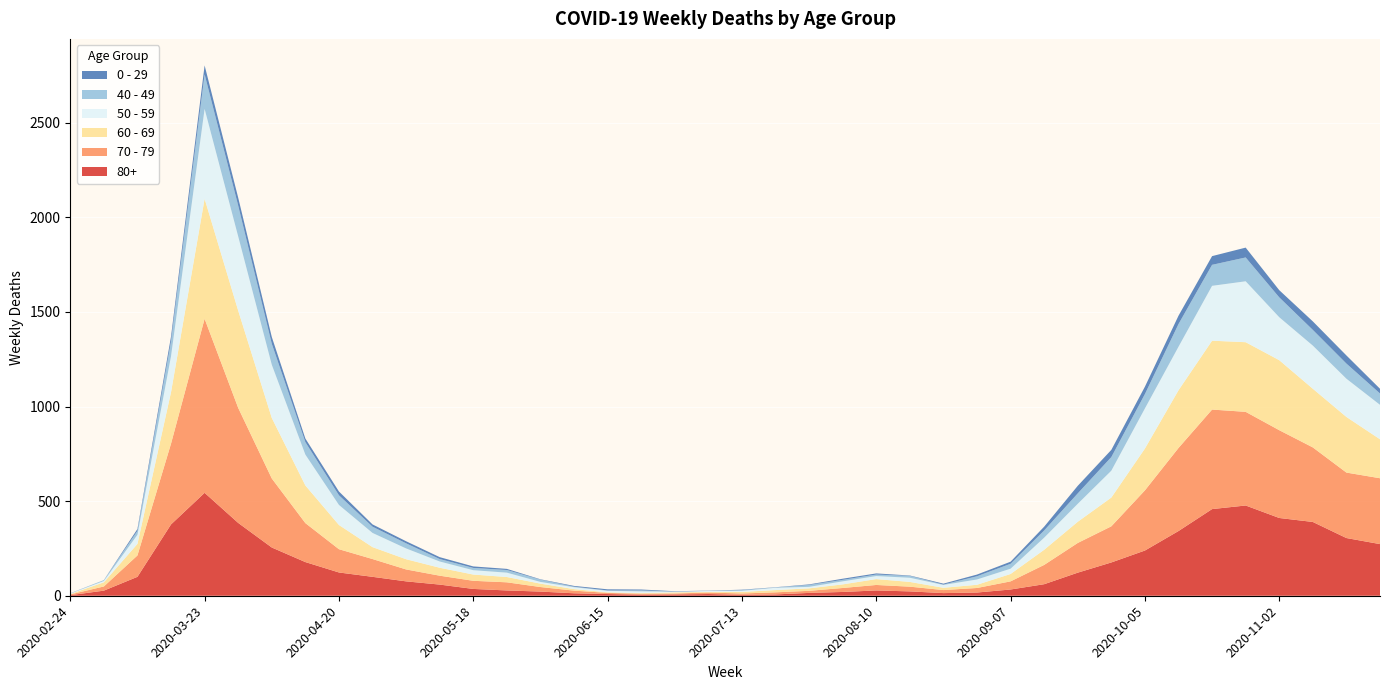

Reading left to right, list all the values displayed in this chart.

80+: 3	27	100	377	544	385	255	178	123	100	76	59	36	28	22	13	9	6	7	9	5	7	15	20	28	23	14	17	33	61	122	176	239	342	458	477	411	390	305	273
70 - 79: 4	22	113	427	920	608	365	206	123	94	63	47	43	43	24	14	6	5	5	8	7	11	11	21	29	25	16	24	43	102	157	191	318	439	526	495	464	394	346	348
60 - 69: 2	22	61	272	634	514	320	199	128	63	54	42	33	28	18	8	3	3	6	3	8	12	13	19	31	25	12	17	39	80	112	152	221	305	364	368	370	310	294	206
50 - 59: 3	7	48	190	475	392	281	163	106	75	57	33	23	23	9	10	8	9	3	5	6	12	8	16	16	22	15	28	28	64	95	142	212	230	290	322	227	228	202	182
40 - 49: 0	5	21	79	183	163	111	66	51	33	27	13	12	14	12	3	2	5	1	1	4	2	10	8	8	10	2	17	26	38	55	72	76	120	111	126	105	83	80	60
0 - 29: 1	0	10	25	47	42	36	19	20	12	11	10	8	6	2	4	6	5	2	1	2	1	3	6	6	2	5	9	11	20	40	38	39	44	46	52	38	45	43	25